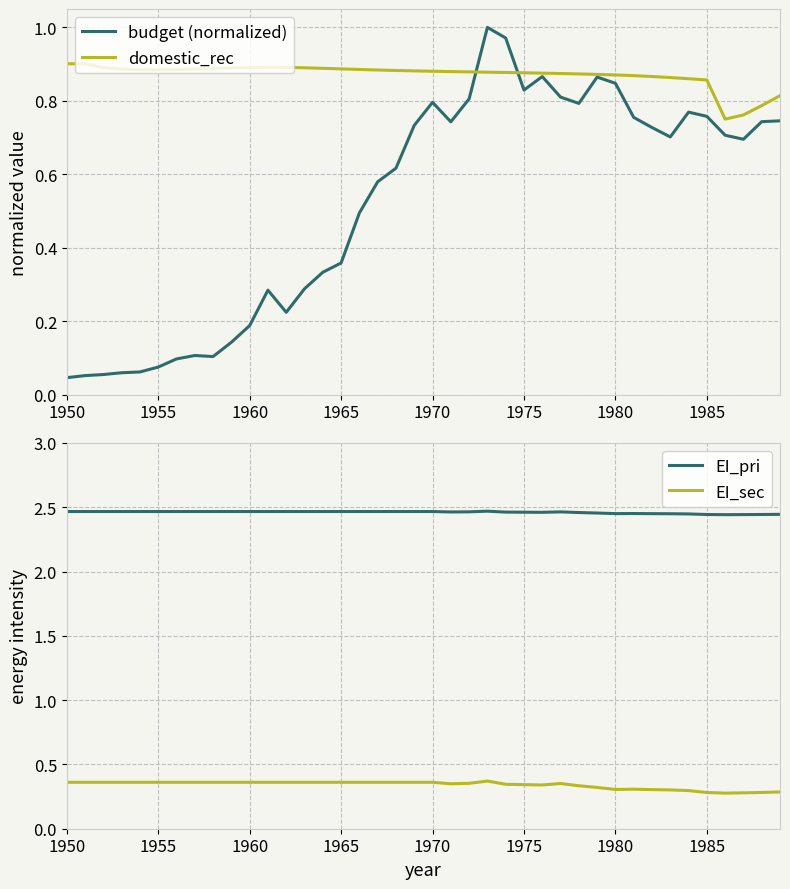

True or false: EI_sec and EI_pri intersect in this chart.

False